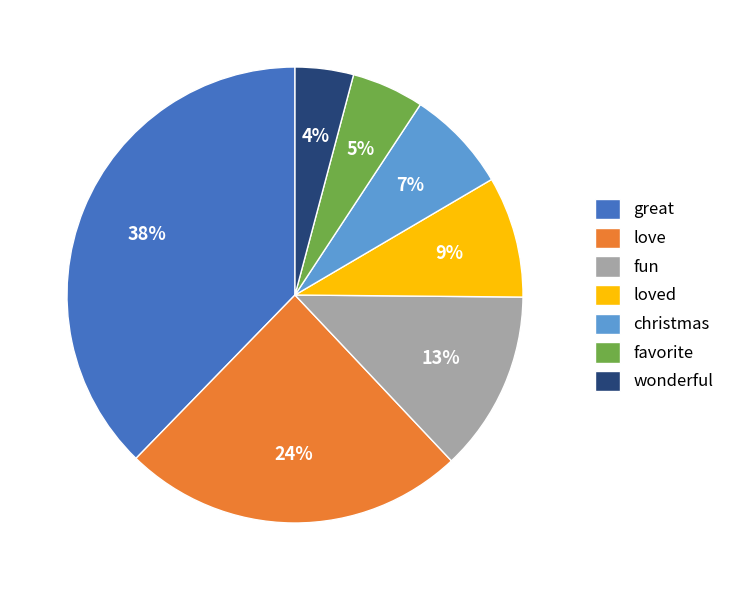

How many segments does this pie chart have?

7